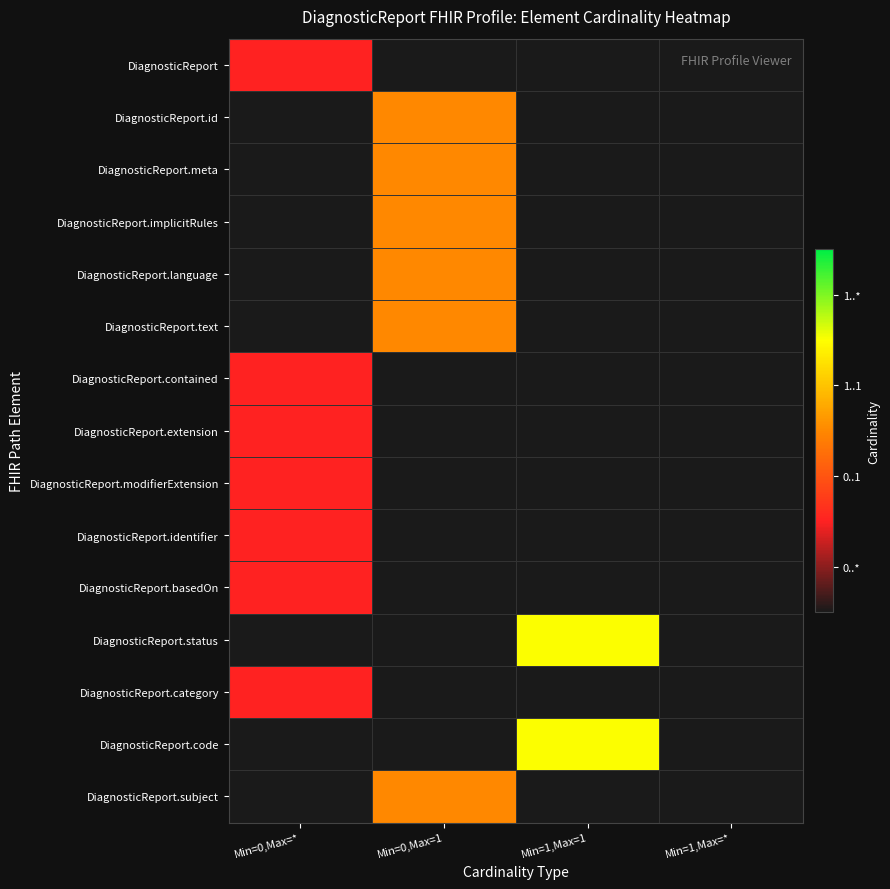

Reading right to left, list all the values displayed in this chart.

DiagnosticReport: Min=1,Max=*=0	Min=1,Max=1=0	Min=0,Max=1=0	Min=0,Max=*=1
DiagnosticReport.id: Min=1,Max=*=0	Min=1,Max=1=0	Min=0,Max=1=2	Min=0,Max=*=0
DiagnosticReport.meta: Min=1,Max=*=0	Min=1,Max=1=0	Min=0,Max=1=2	Min=0,Max=*=0
DiagnosticReport.implicitRules: Min=1,Max=*=0	Min=1,Max=1=0	Min=0,Max=1=2	Min=0,Max=*=0
DiagnosticReport.language: Min=1,Max=*=0	Min=1,Max=1=0	Min=0,Max=1=2	Min=0,Max=*=0
DiagnosticReport.text: Min=1,Max=*=0	Min=1,Max=1=0	Min=0,Max=1=2	Min=0,Max=*=0
DiagnosticReport.contained: Min=1,Max=*=0	Min=1,Max=1=0	Min=0,Max=1=0	Min=0,Max=*=1
DiagnosticReport.extension: Min=1,Max=*=0	Min=1,Max=1=0	Min=0,Max=1=0	Min=0,Max=*=1
DiagnosticReport.modifierExtension: Min=1,Max=*=0	Min=1,Max=1=0	Min=0,Max=1=0	Min=0,Max=*=1
DiagnosticReport.identifier: Min=1,Max=*=0	Min=1,Max=1=0	Min=0,Max=1=0	Min=0,Max=*=1
DiagnosticReport.basedOn: Min=1,Max=*=0	Min=1,Max=1=0	Min=0,Max=1=0	Min=0,Max=*=1
DiagnosticReport.status: Min=1,Max=*=0	Min=1,Max=1=3	Min=0,Max=1=0	Min=0,Max=*=0
DiagnosticReport.category: Min=1,Max=*=0	Min=1,Max=1=0	Min=0,Max=1=0	Min=0,Max=*=1
DiagnosticReport.code: Min=1,Max=*=0	Min=1,Max=1=3	Min=0,Max=1=0	Min=0,Max=*=0
DiagnosticReport.subject: Min=1,Max=*=0	Min=1,Max=1=0	Min=0,Max=1=2	Min=0,Max=*=0